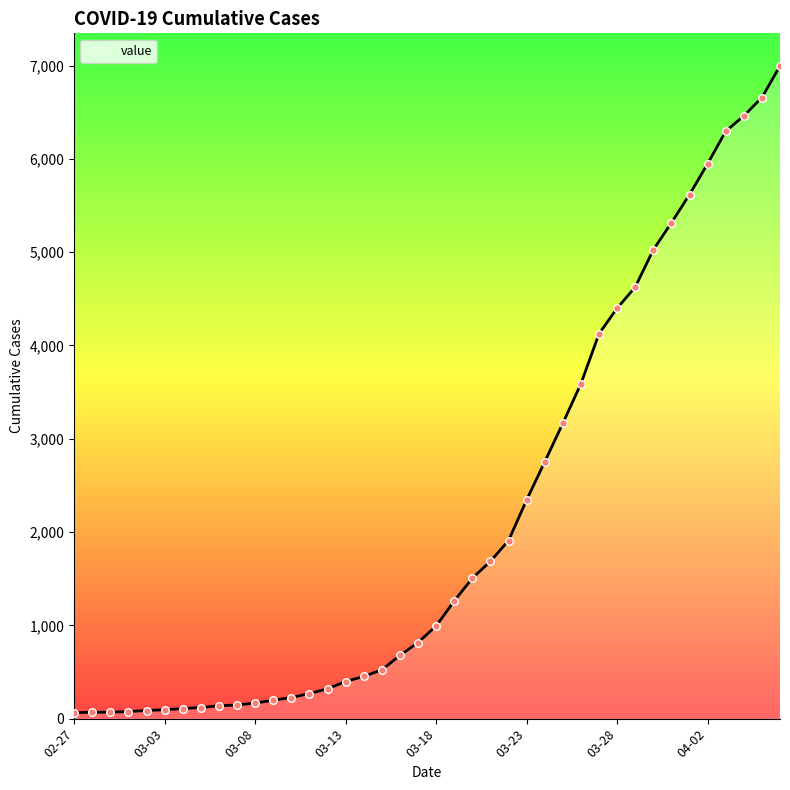

What is the maximum value shown in the chart?

6995